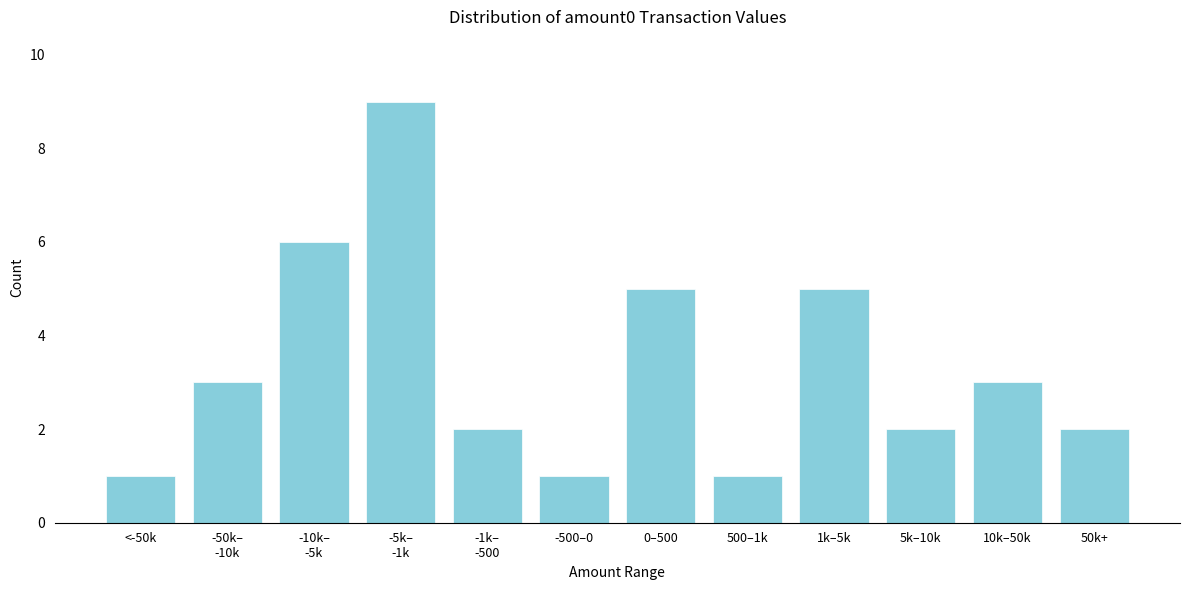

Reading right to left, list all the values displayed in this chart.

2	3	2	5	1	5	1	2	9	6	3	1